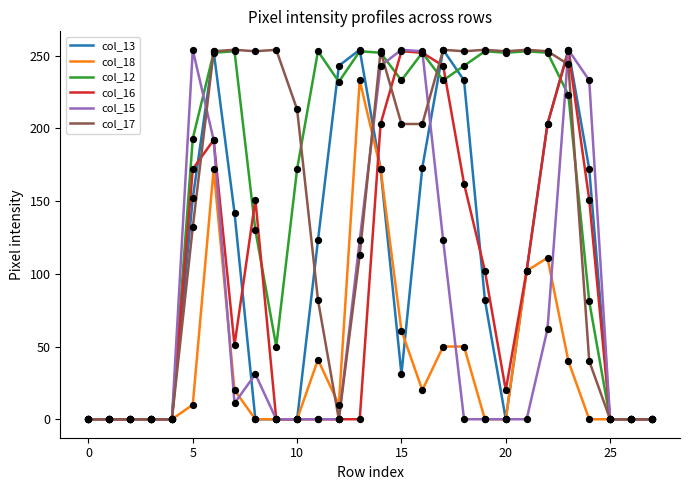

What is the maximum value shown in the chart?

254